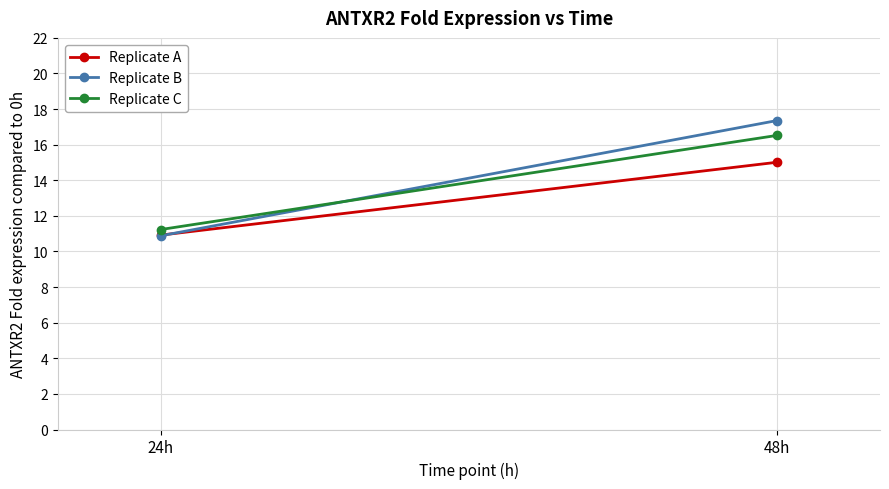

What is the sum of all Replicate A values?

25.9